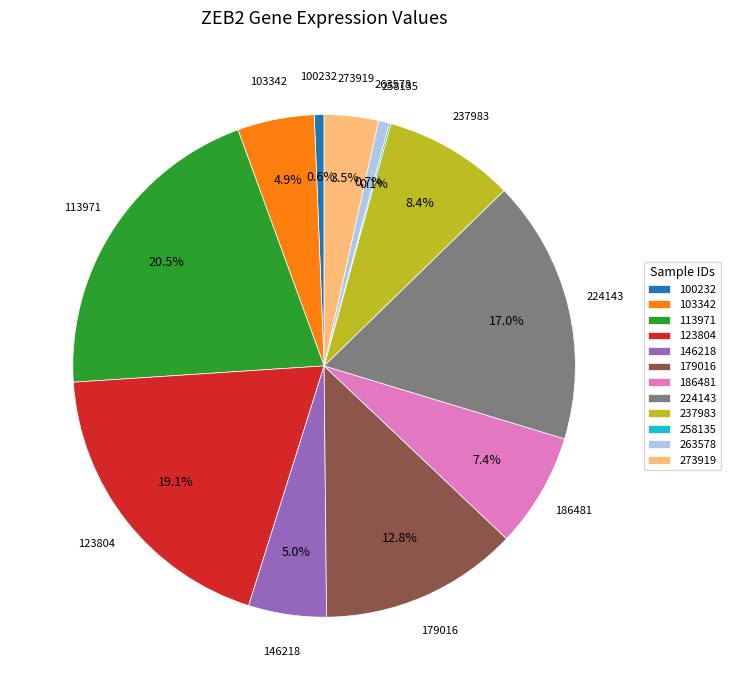

Combined, what portion of the pie is 224143 and 100232?

17.6%